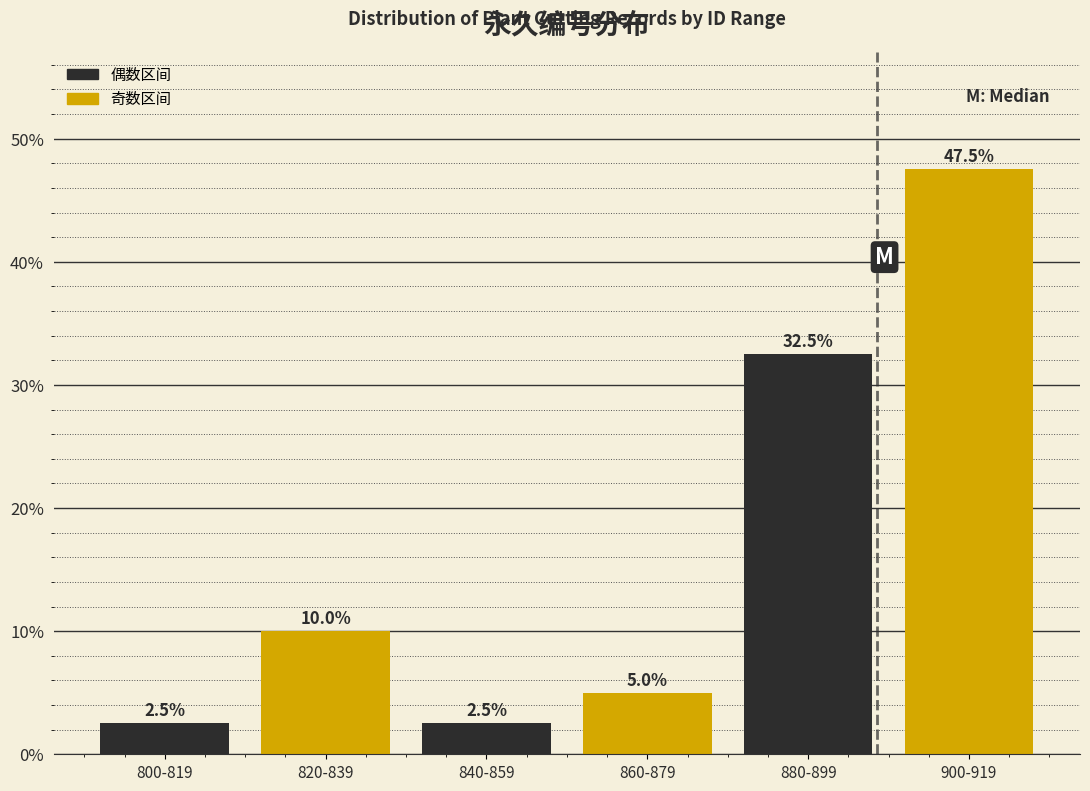

Reading left to right, what are all the values shown in this chart?

2.5	10.0	2.5	5.0	32.5	47.5